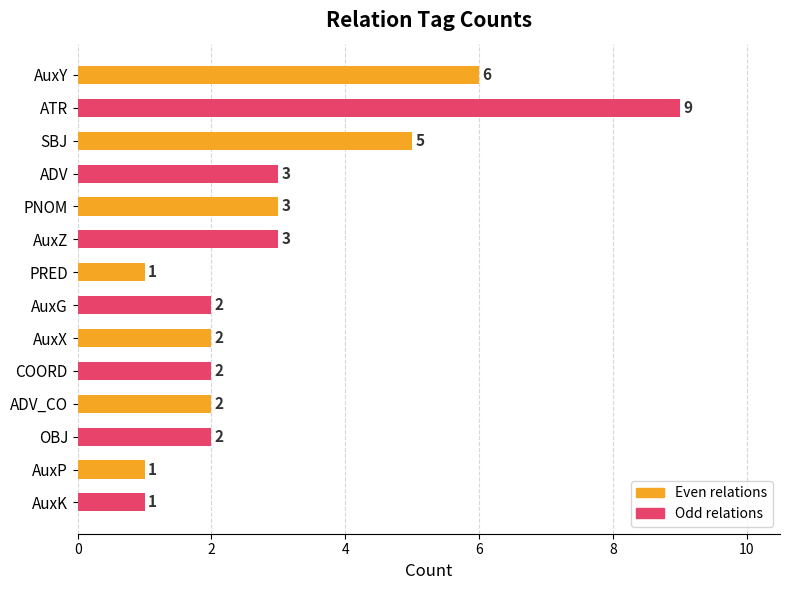

Which has a higher value, AuxX or AuxZ?

AuxZ